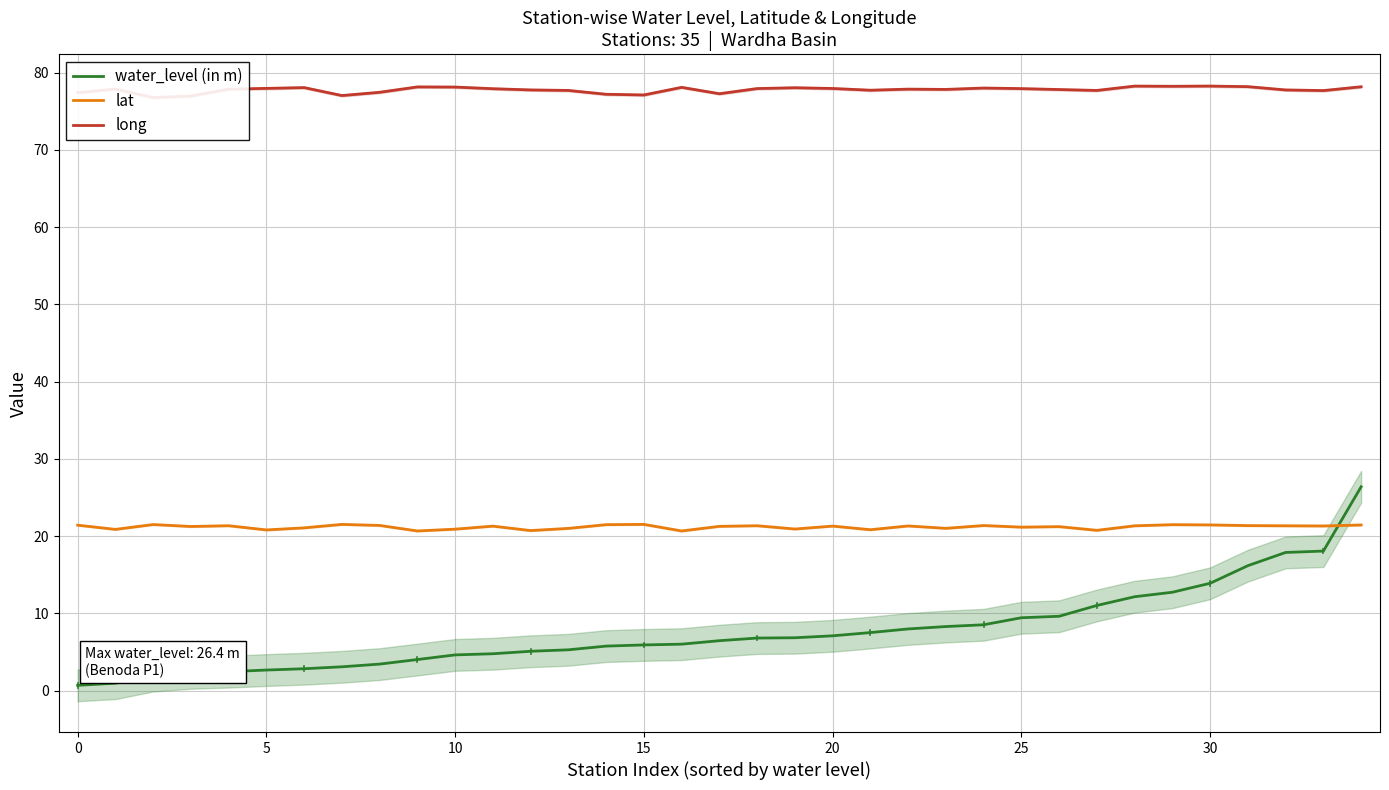

List the series in order of their overall mean, highest first.

long, lat, water_level (in m)